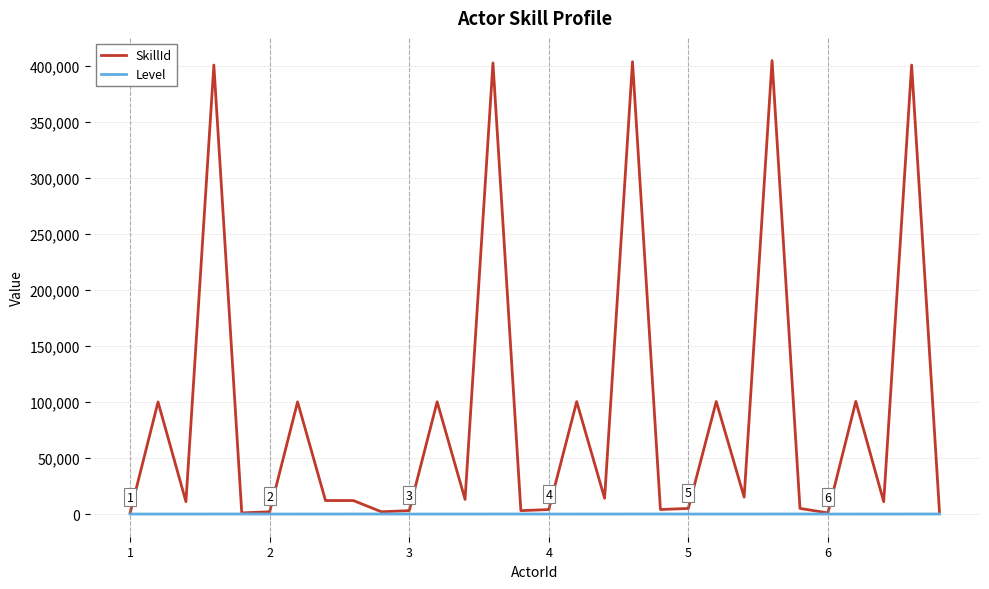

How many series are shown in this chart?

2